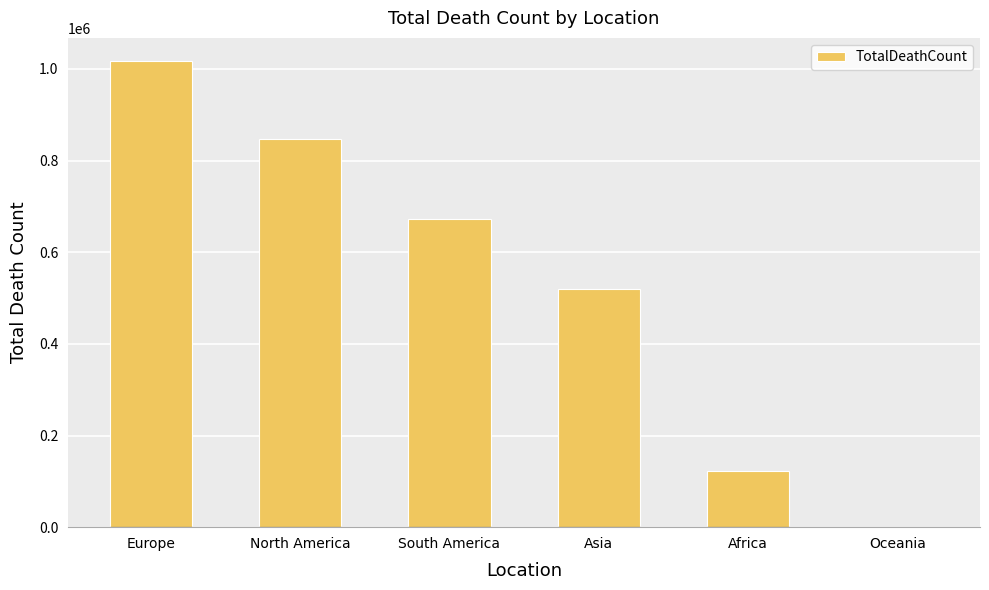

What is the maximum value shown in the chart?

1016750